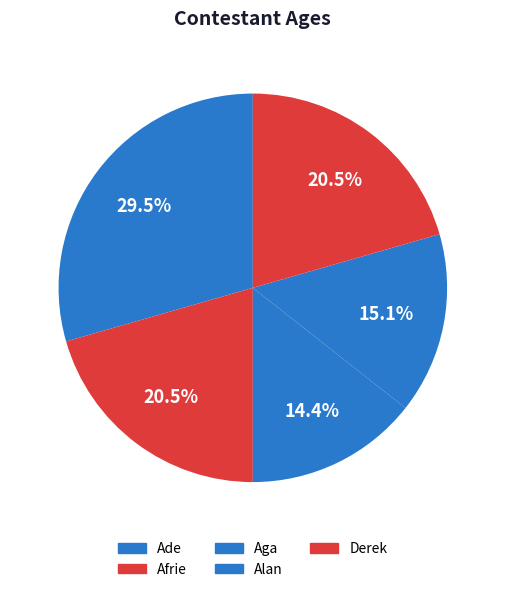

How many slices are in this pie chart?

5